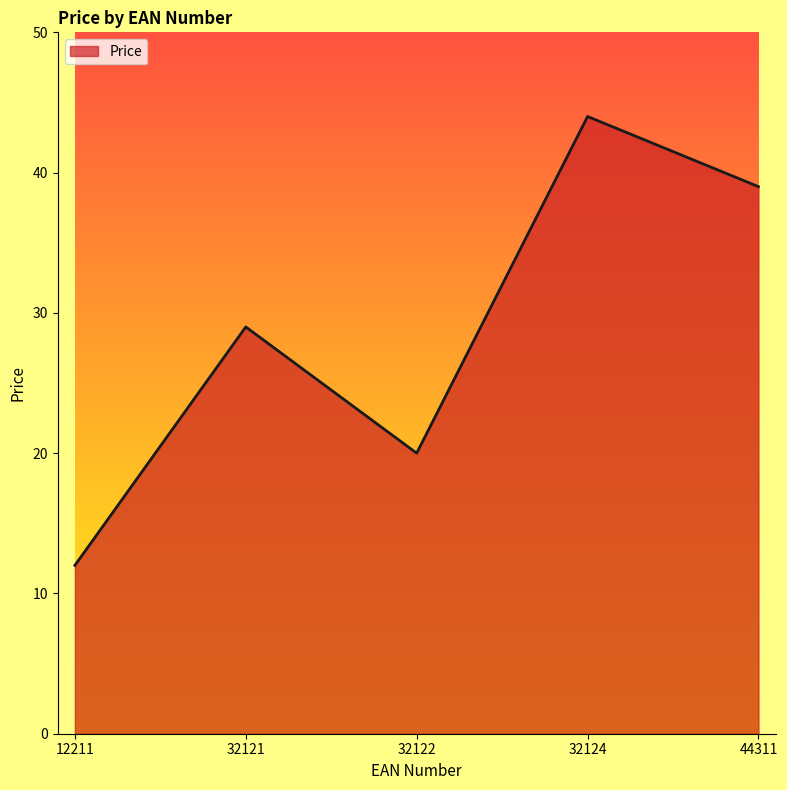

True or false: the data shows 17 at 32121.

False